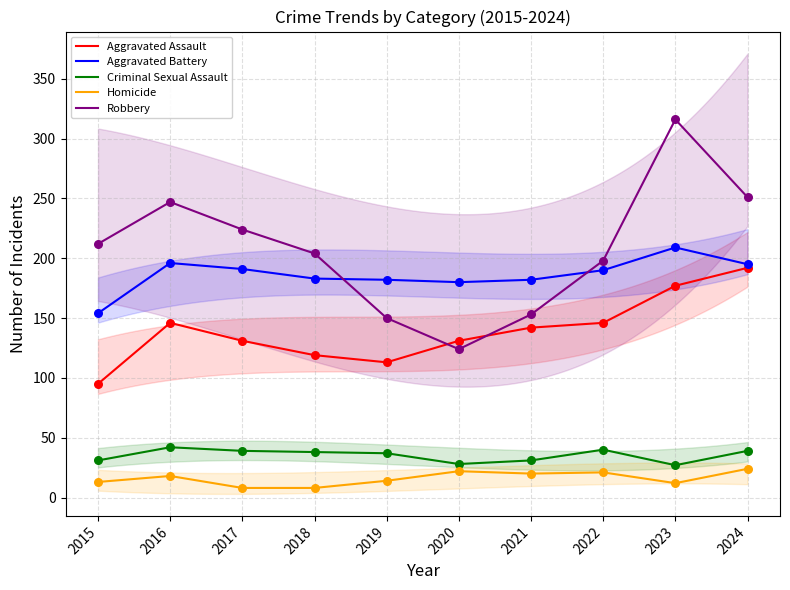

Is the value of Criminal Sexual Assault at 2016 greater than the value of Aggravated Battery at 2024?

No